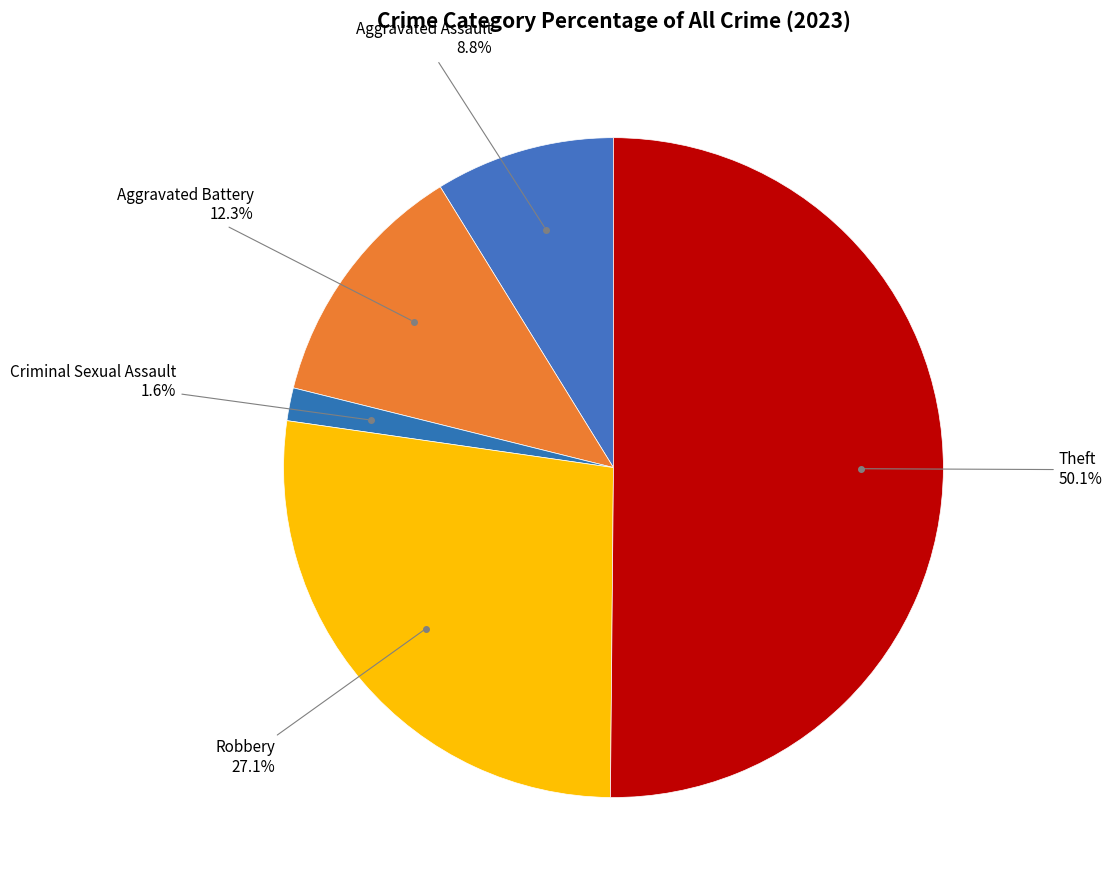

How many segments does this pie chart have?

5